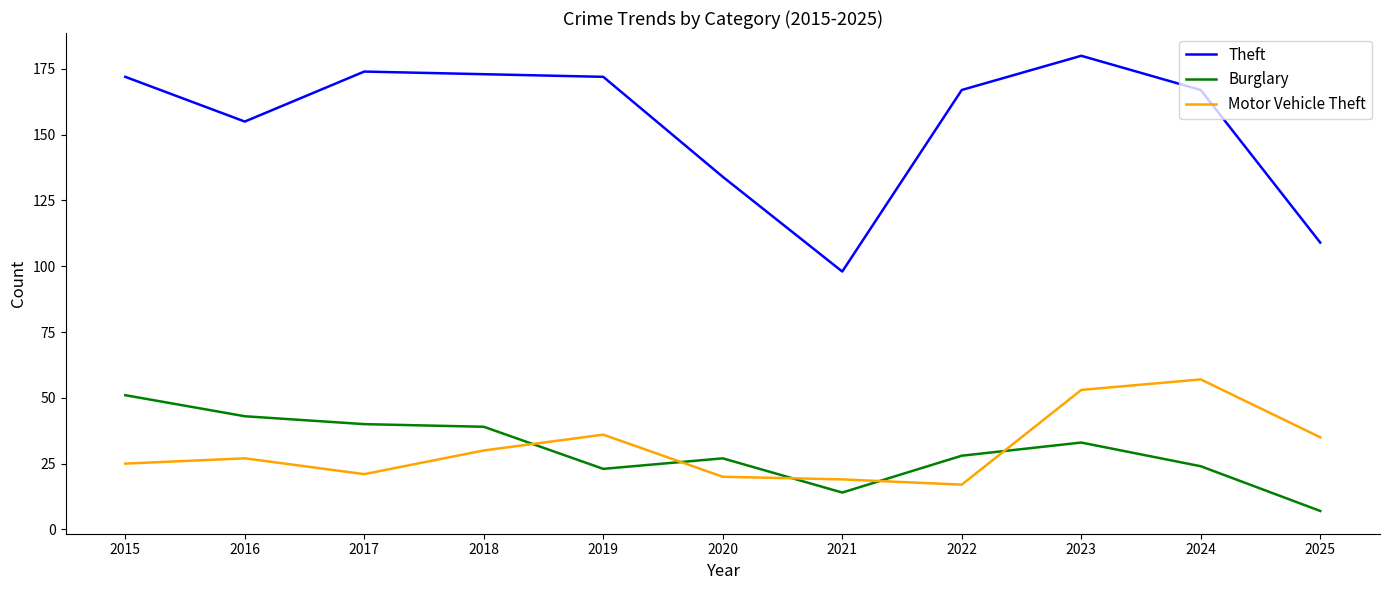

True or false: Theft and Motor Vehicle Theft cross at least once.

False